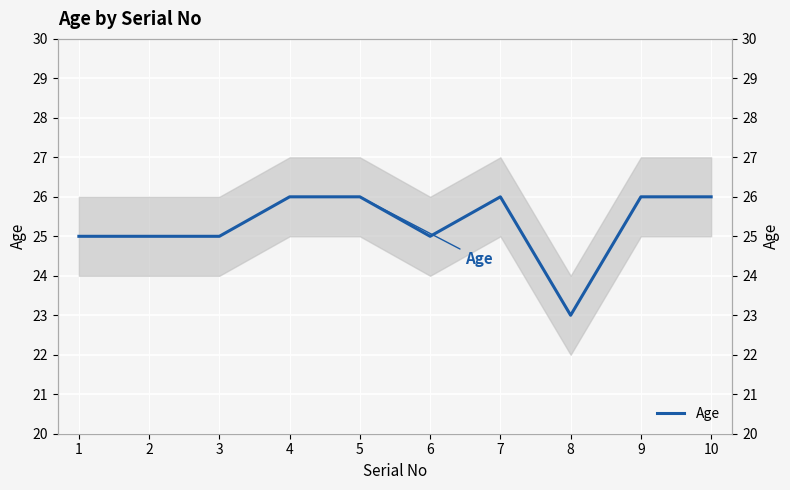

How many data points are less than 26?

5